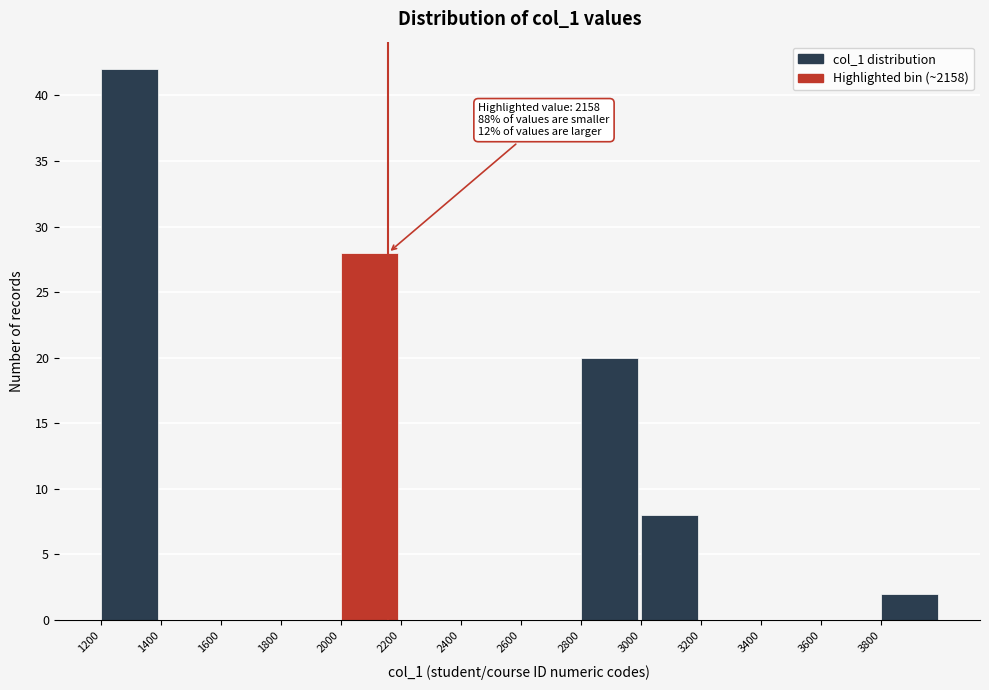

Over which range of the x-axis is the bar tallest?

1200 to 1400